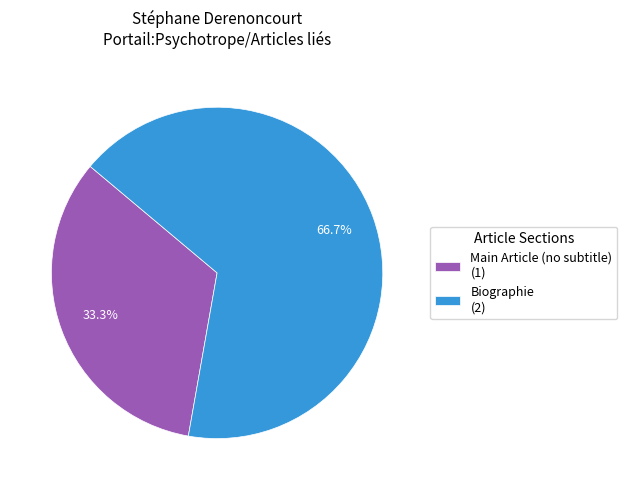

To the nearest percent, what is the difference between the largest and smallest slice percentages?

33%